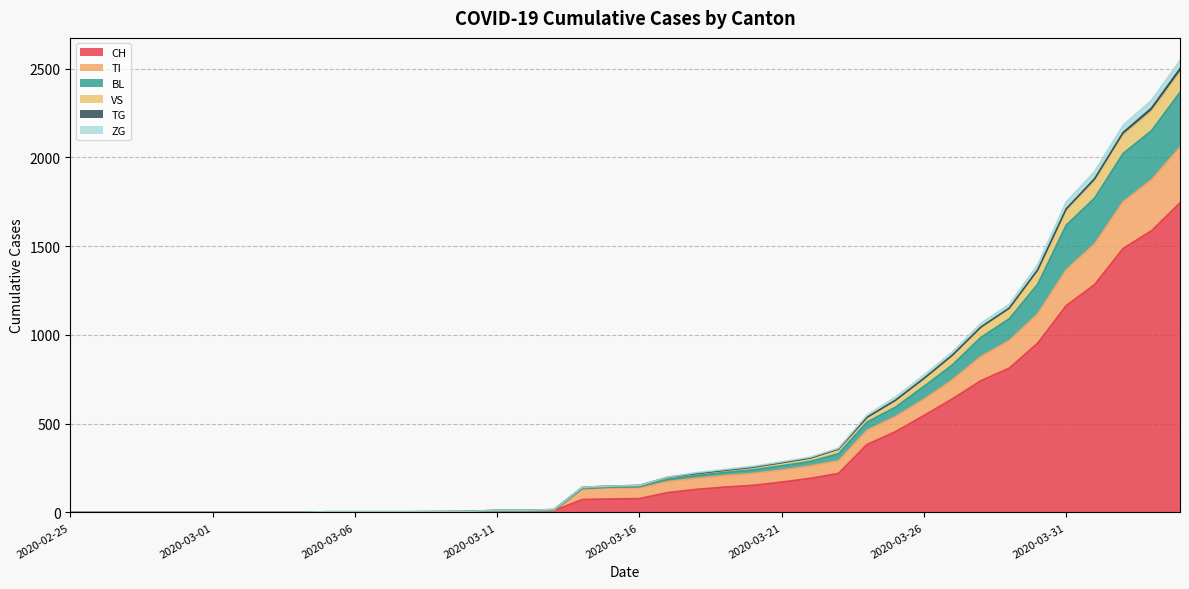

True or false: TI has more than 1 interior local peaks.

False